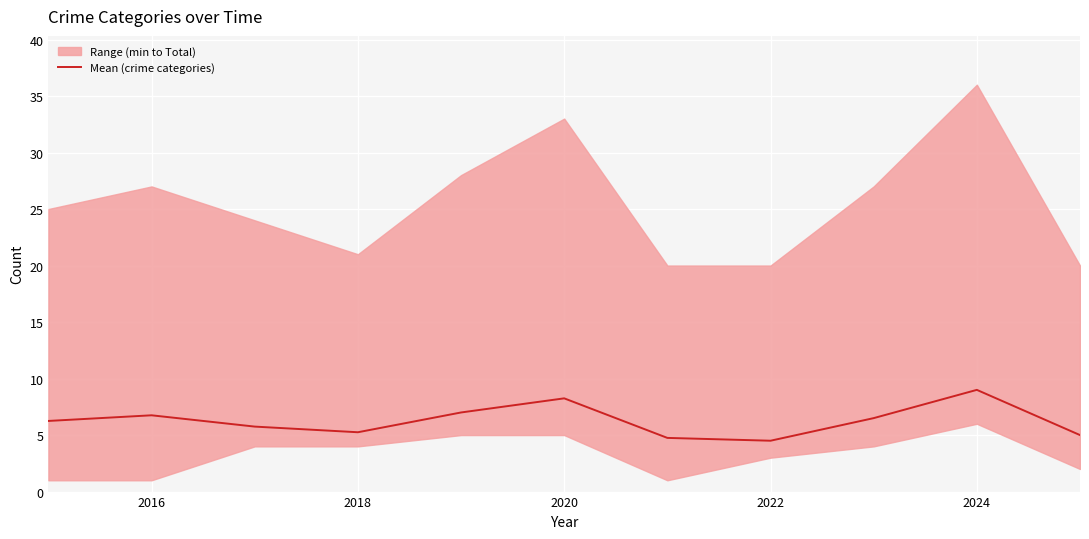

How many interior local valleys (lower than both neighbors) does the data have?

2